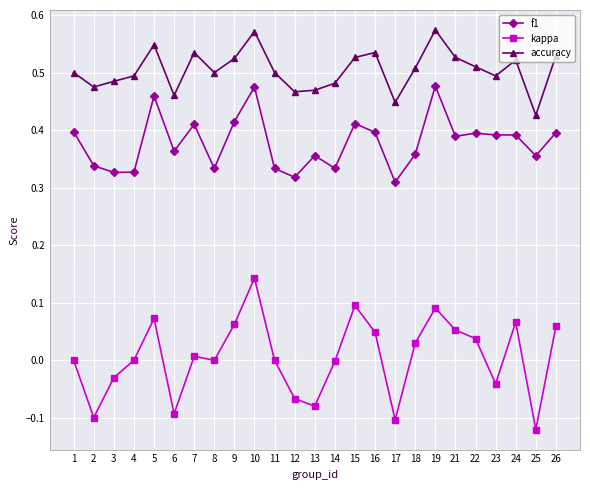

At which label does accuracy reach its minimum?

25